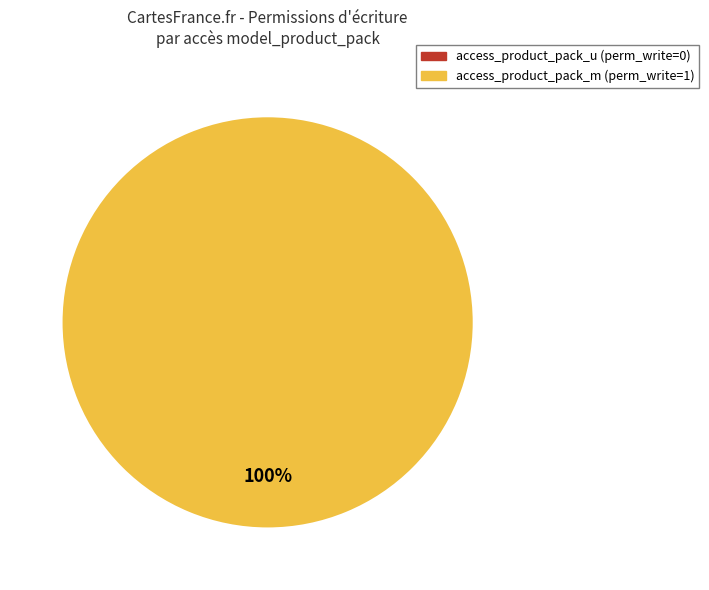

To the nearest percent, what percentage of the pie is access_product_pack_m?

100%